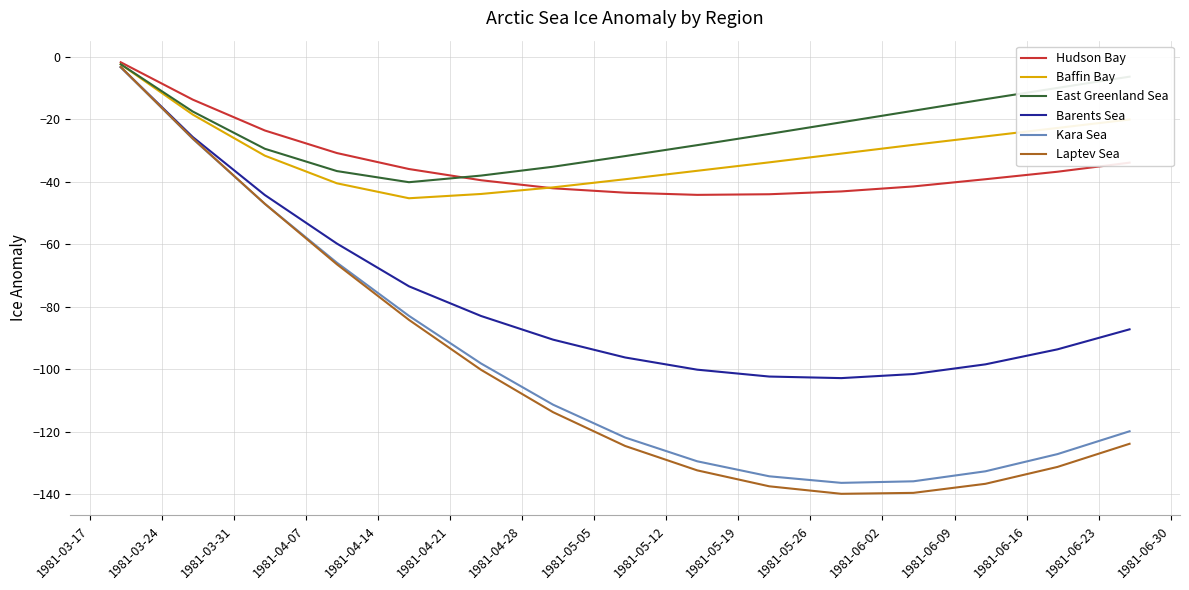

Which series has the largest total across all categories?

East Greenland Sea